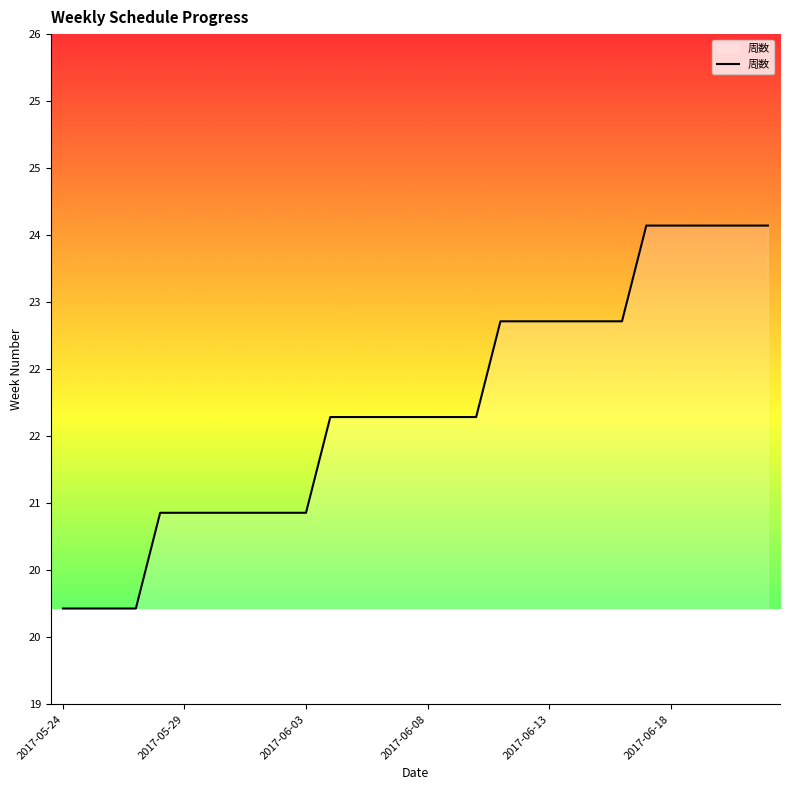

Does the chart display data point markers on the line(s)?

No